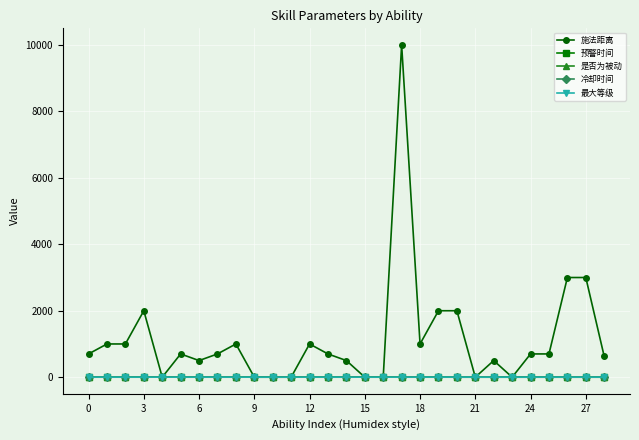

Which series has the largest total across all categories?

施法距离